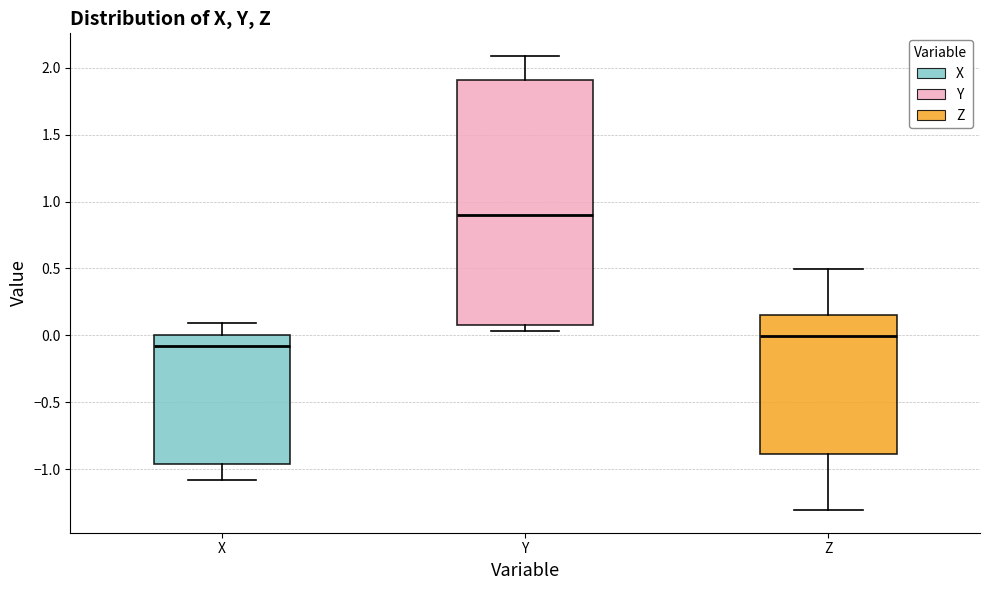

Where is the lower edge of the box for Z on the y-axis? The values are not printed on the chart, so give them approximately, as read against the axis.

-0.90